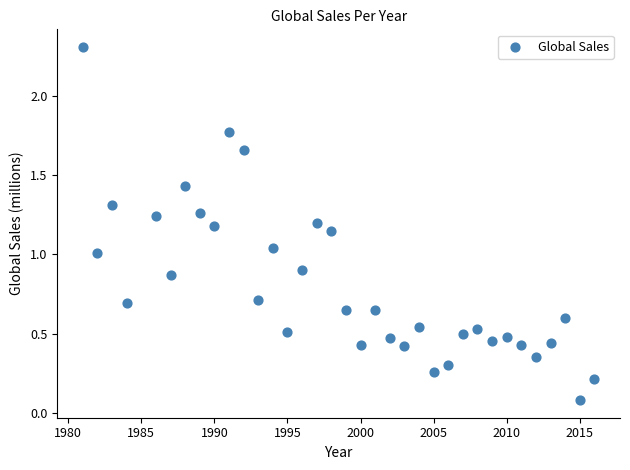

What is the range of X values (max minus min)?

35.0